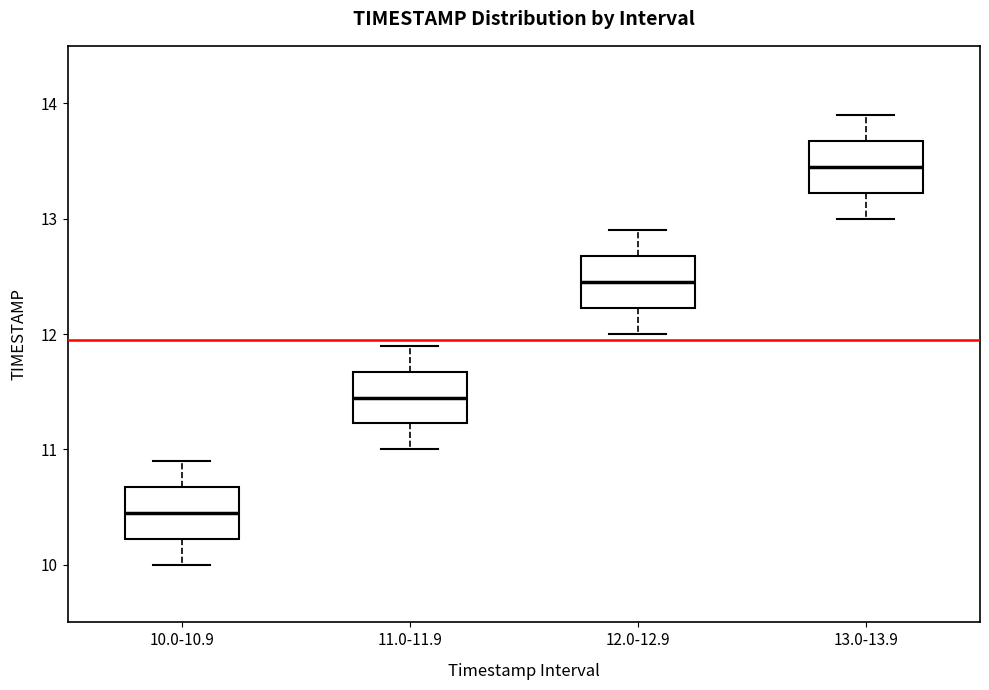

Where does the lower whisker of the box for 11.0-11.9 end on the y-axis? The values are not printed on the chart, so give them approximately, as read against the axis.

11.0